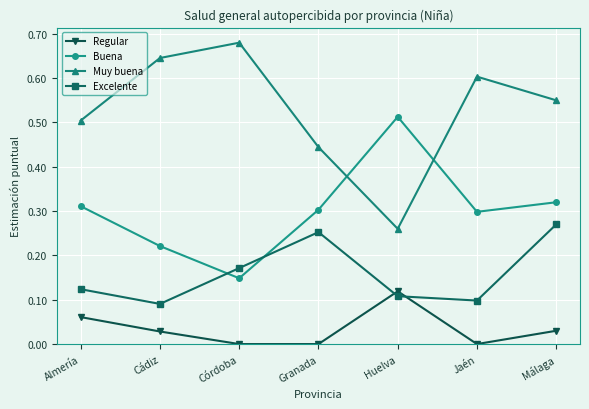

Does the chart display data point markers on the line(s)?

Yes